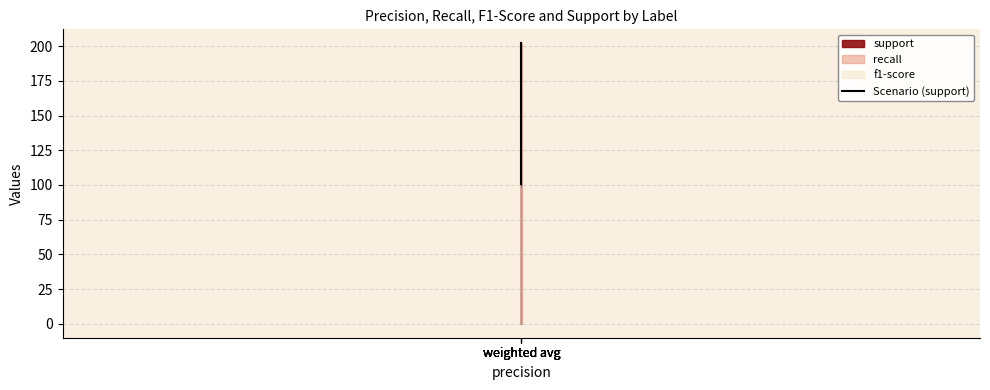

The chart shows a value of 157 at weighted avg. True or false?

False